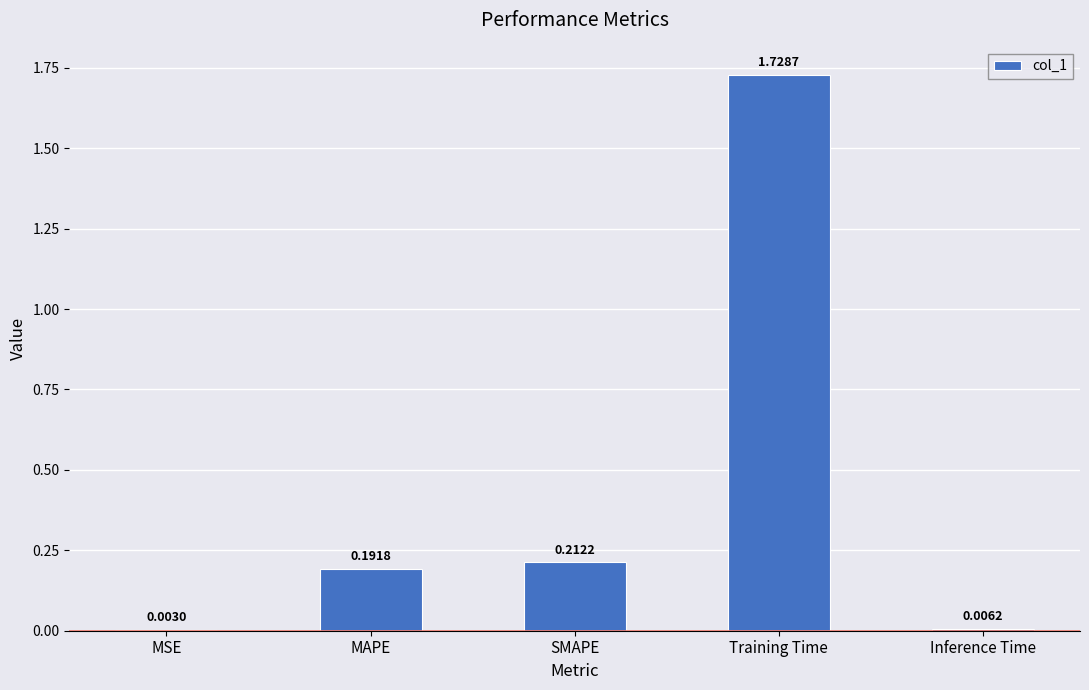

At which category does the chart reach its peak across all series?

Training Time